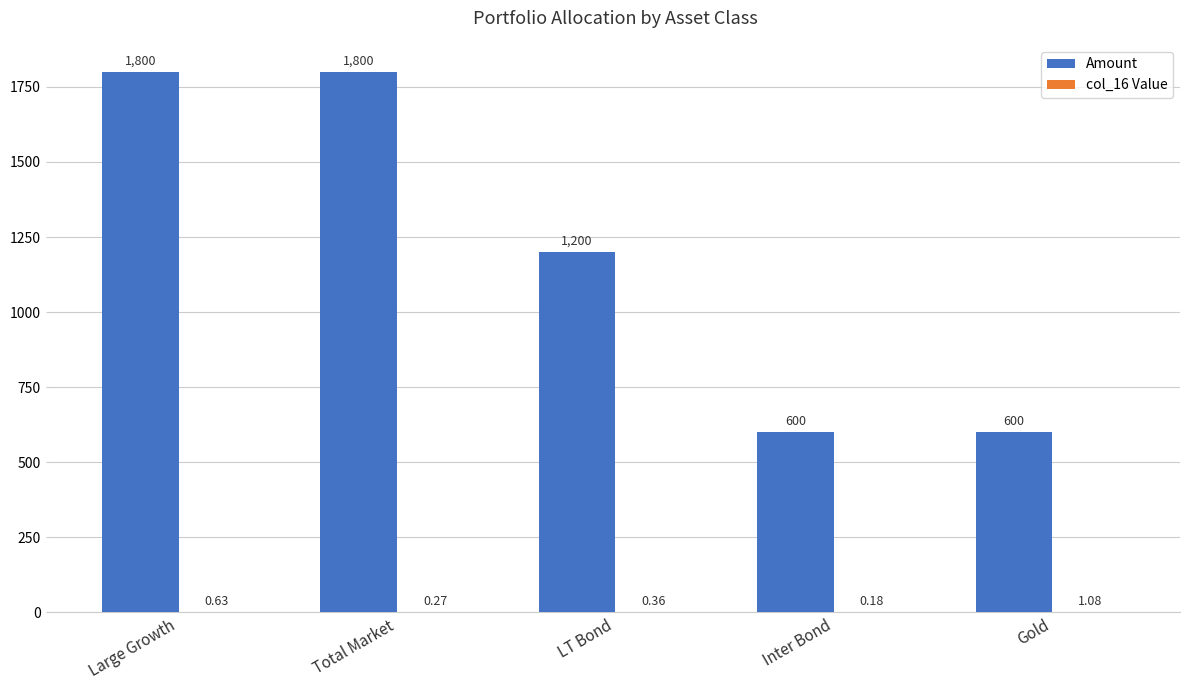

Which series has the largest total across all categories?

Amount